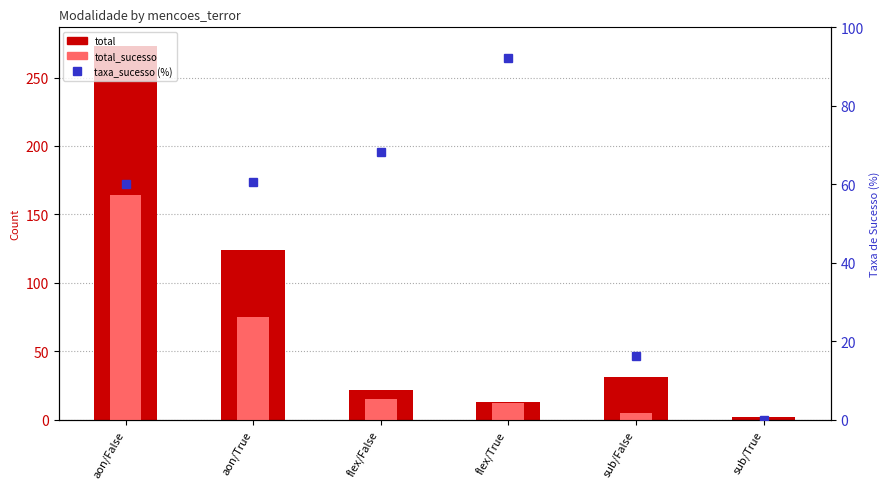

At which category is the sum across all series the highest?

aon/False